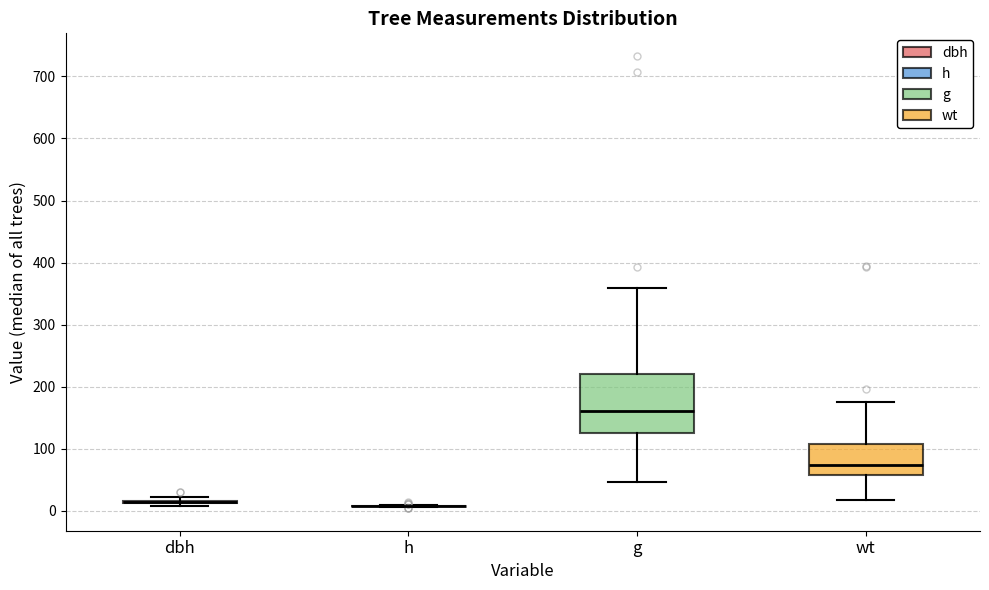

Reading left to right, read every box against the y-axis: the position of its median line, the range the box covers, and the ends of its whiskers. The values are not printed on the chart, so give them approximately, as read against the axis.

dbh: box collapsed to a line at 10, whiskers 10 to 20
h: box collapsed to a line at 10, whiskers 10 to 10
g: median 160, box 130 to 220, whiskers 50 to 360
wt: median 70, box 60 to 110, whiskers 20 to 180